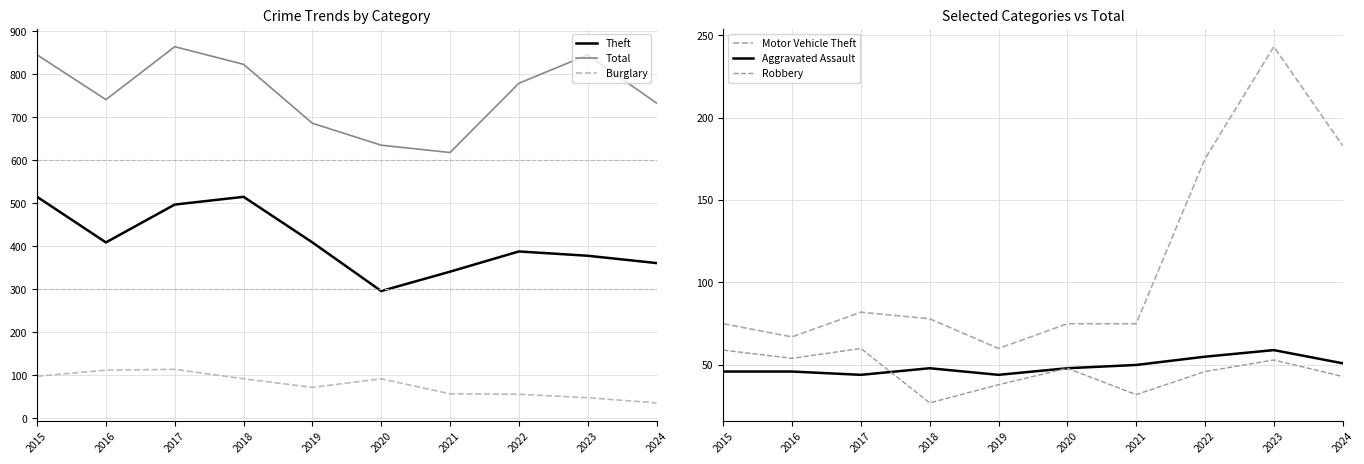

At which category does Aggravated Assault reach its first local peak?

2018